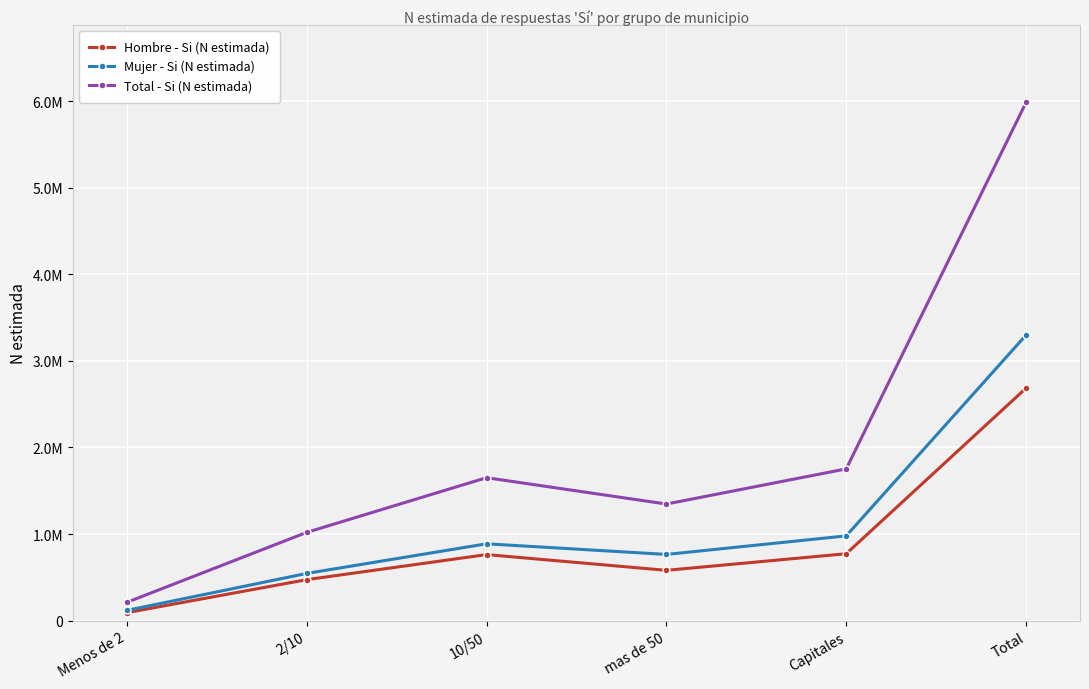

Where is Mujer - Si (N estimada) nearest to the value 1708776?

Capitales